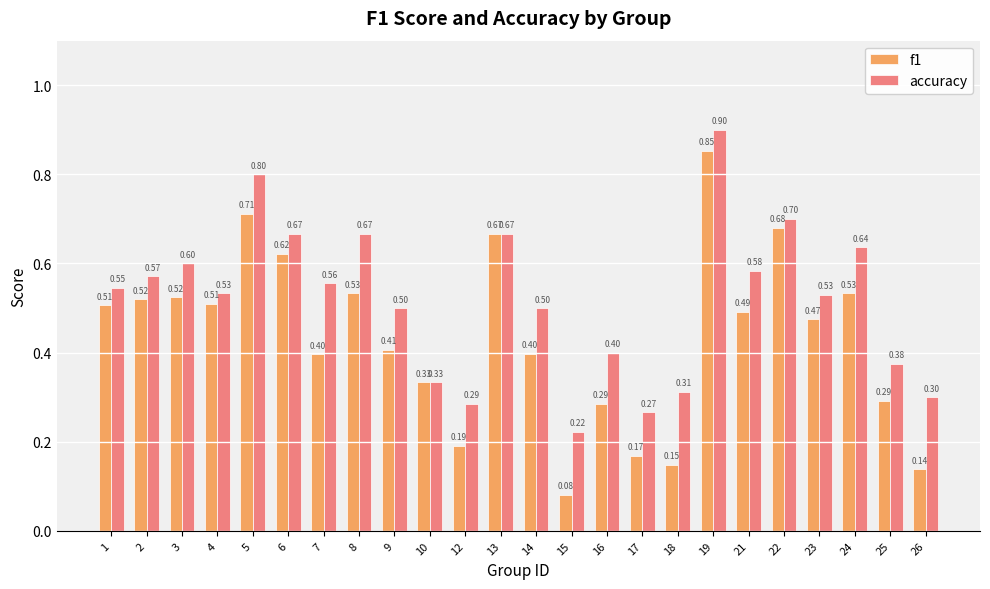

At which category is the sum across all series the highest?

19